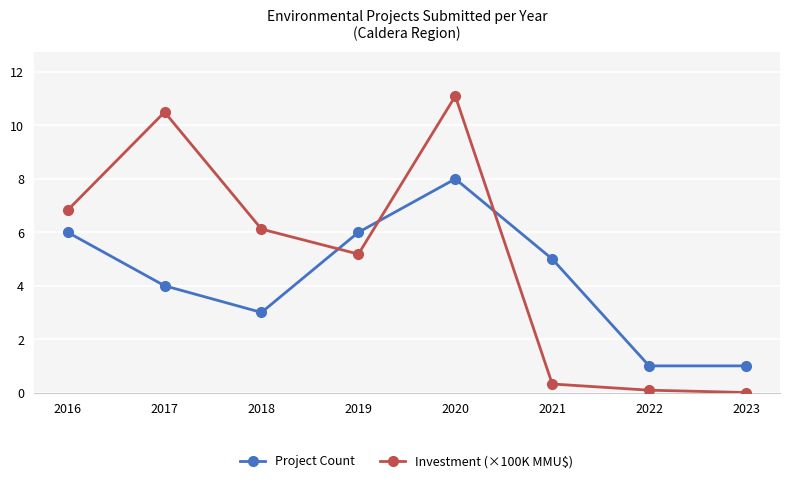

At which category is the sum across all series the highest?

2020